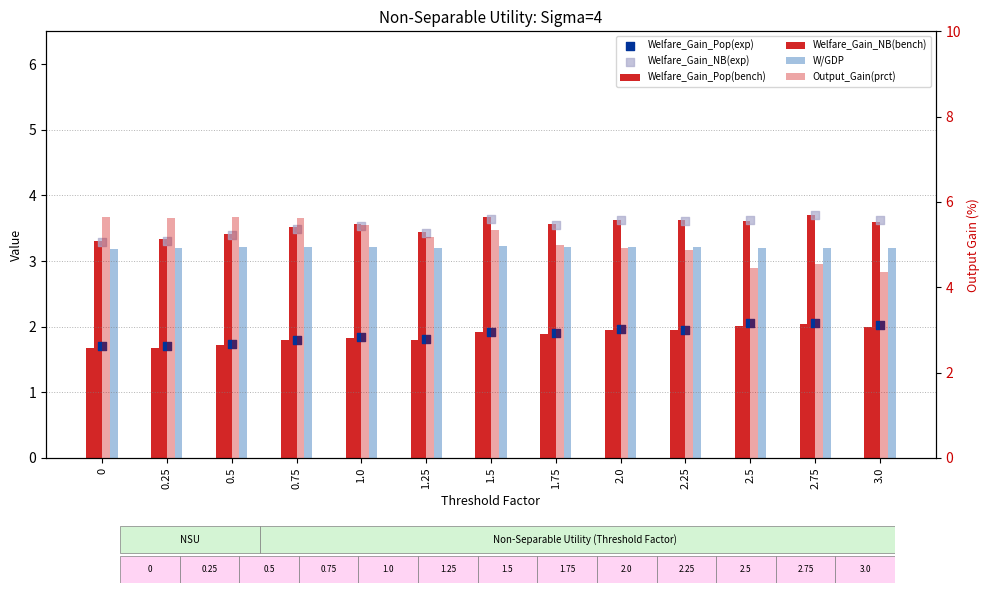

What is the total value across all series at 1.5?

19.7